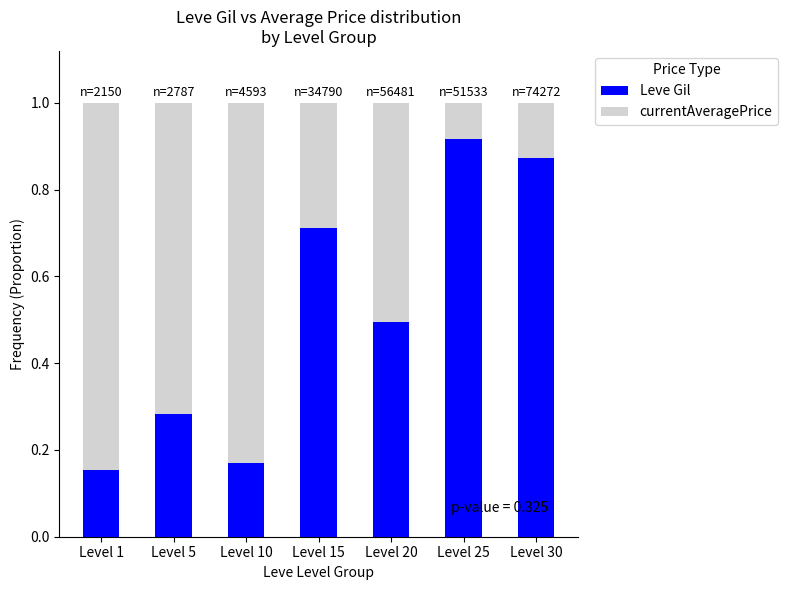

The Leve Gil series shows 0.1 at Level 10. True or false?

False